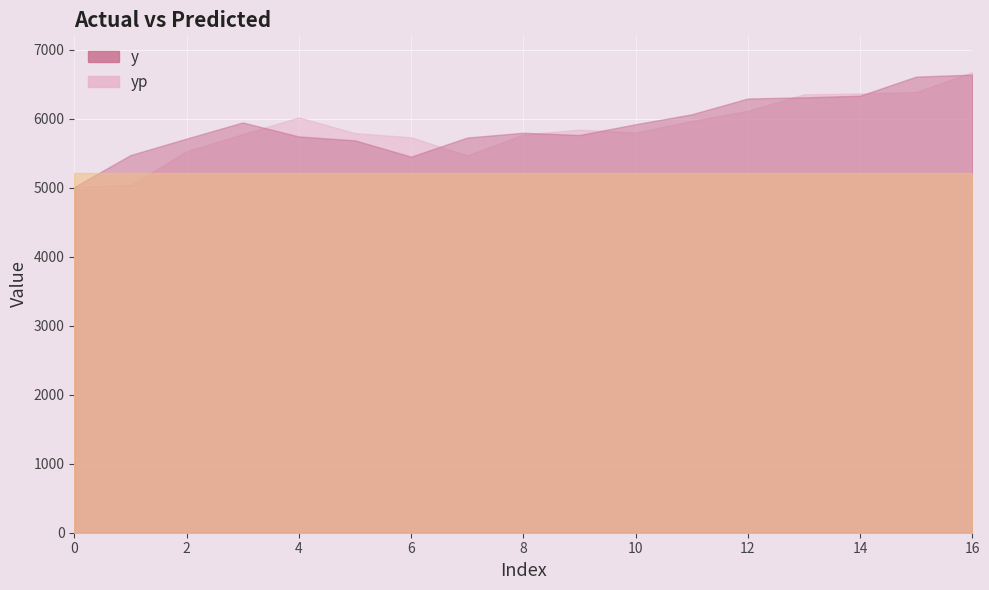

What is the approximate value of y at 11?

6063.0